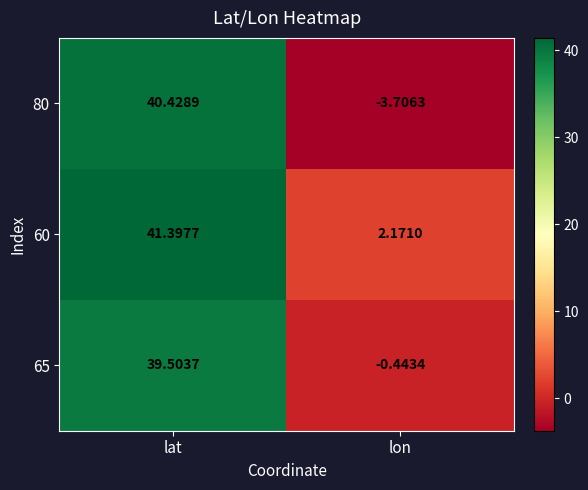

List the labels in order of 65 value, largest first.

lat, lon